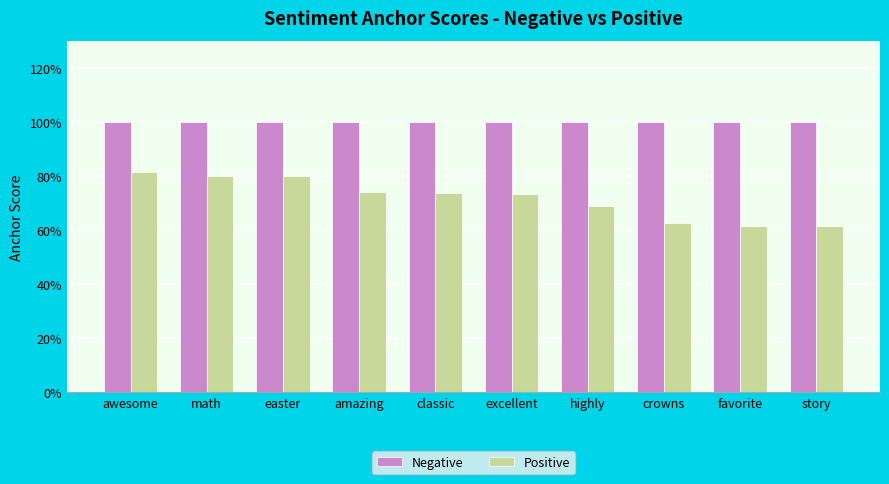

Reading right to left, list all the values displayed in this chart.

Negative: story=1.0	favorite=1.0	crowns=1.0	highly=1.0	excellent=1.0	classic=1.0	amazing=1.0	easter=1.0	math=1.0	awesome=1.0
Positive: story=0.6	favorite=0.6	crowns=0.6	highly=0.7	excellent=0.7	classic=0.7	amazing=0.7	easter=0.8	math=0.8	awesome=0.8